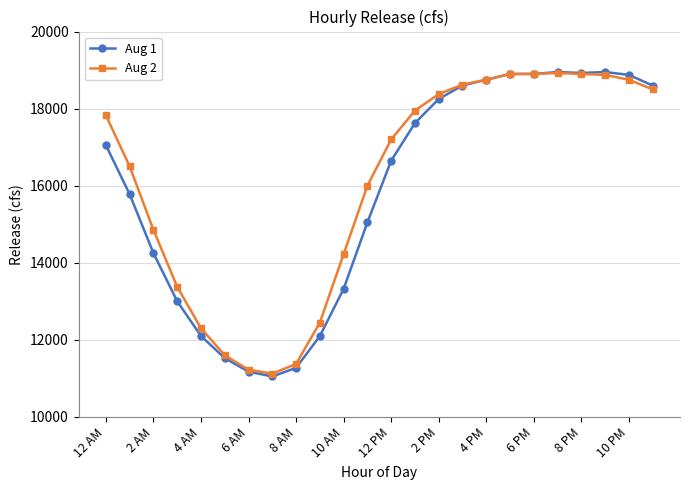

What is the minimum value shown in the chart?

11050